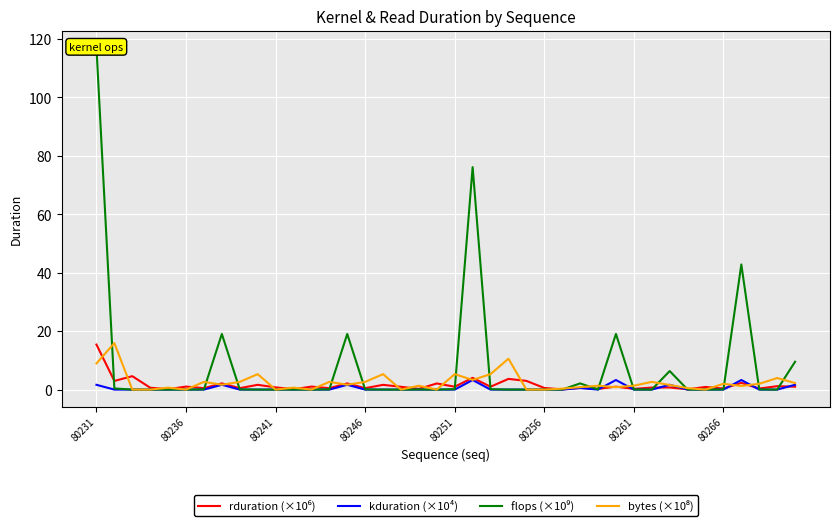

Count the number of categories in the chart.

40